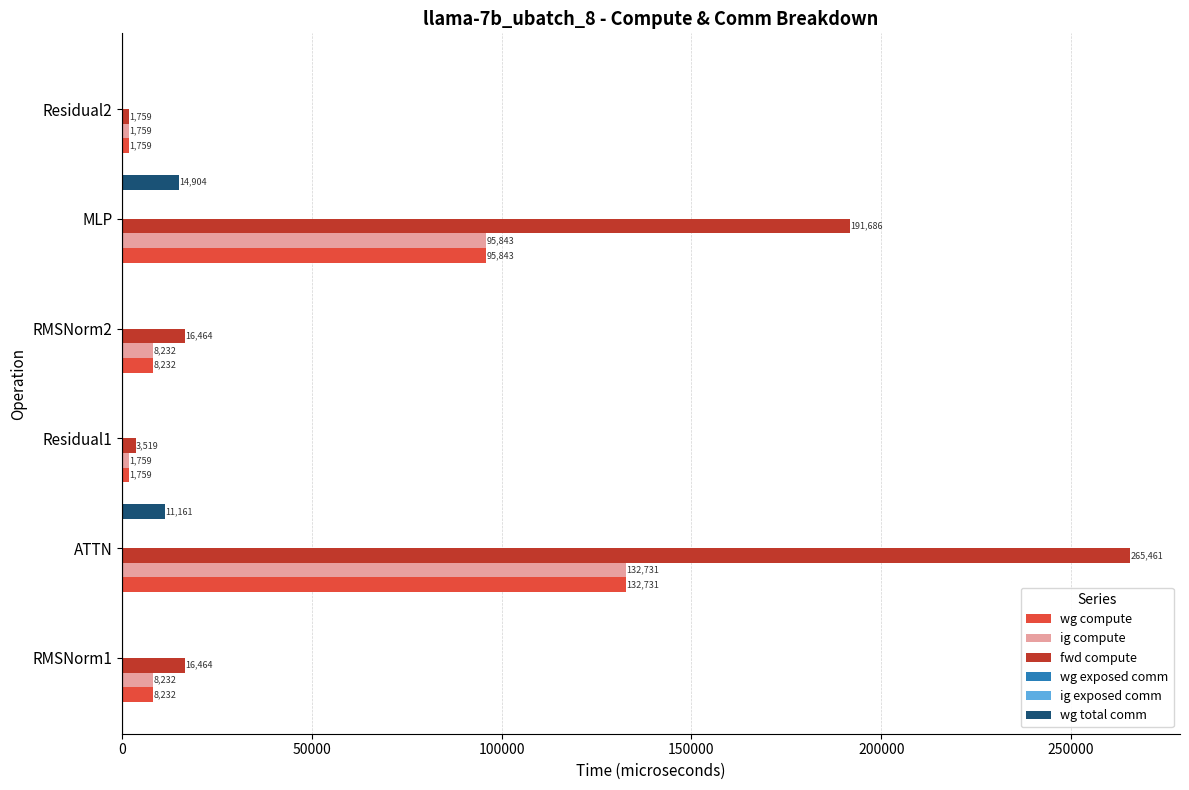

Count the number of categories in the chart.

6